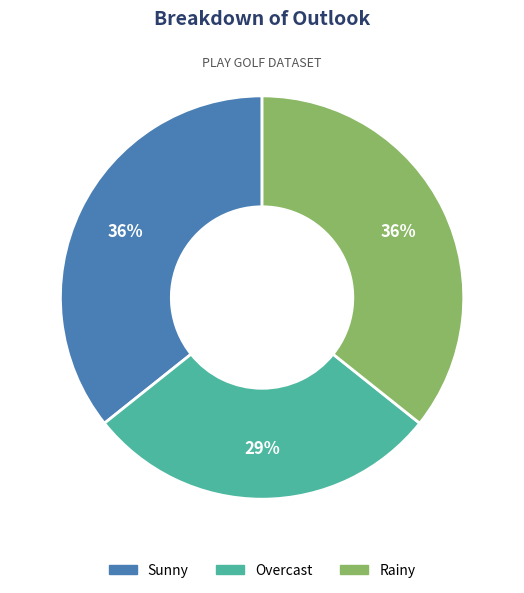

The Overcast slice represents 22% of the pie. True or false?

False